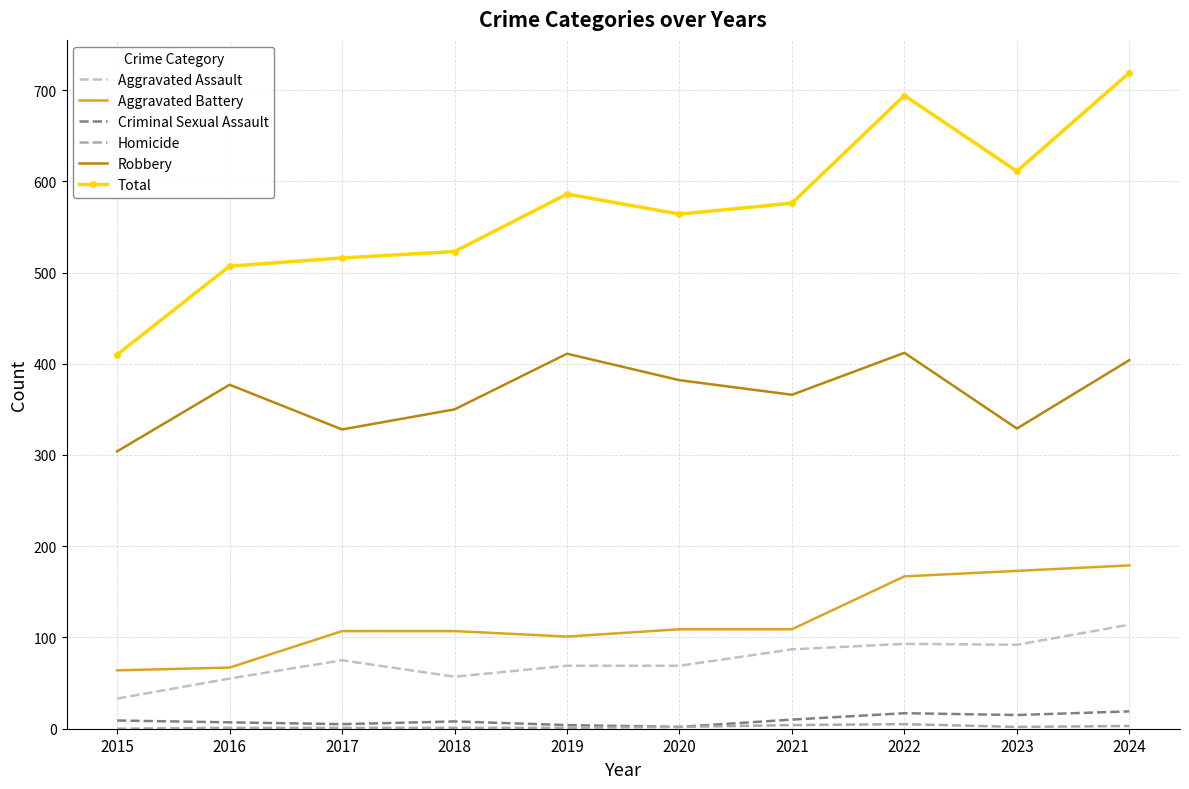

Where is the first local maximum for Aggravated Assault?

2017